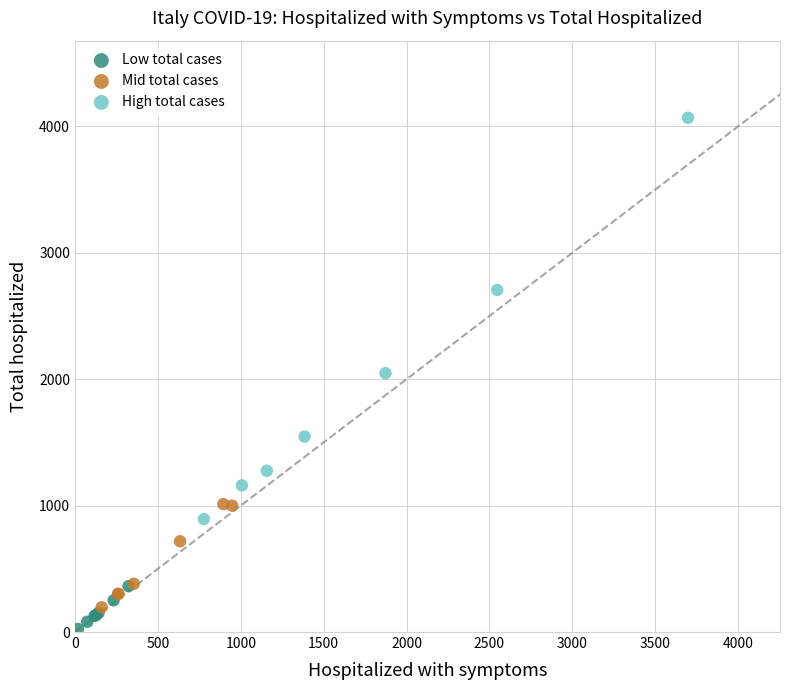

Which series reaches the maximum Y coordinate?

High total cases